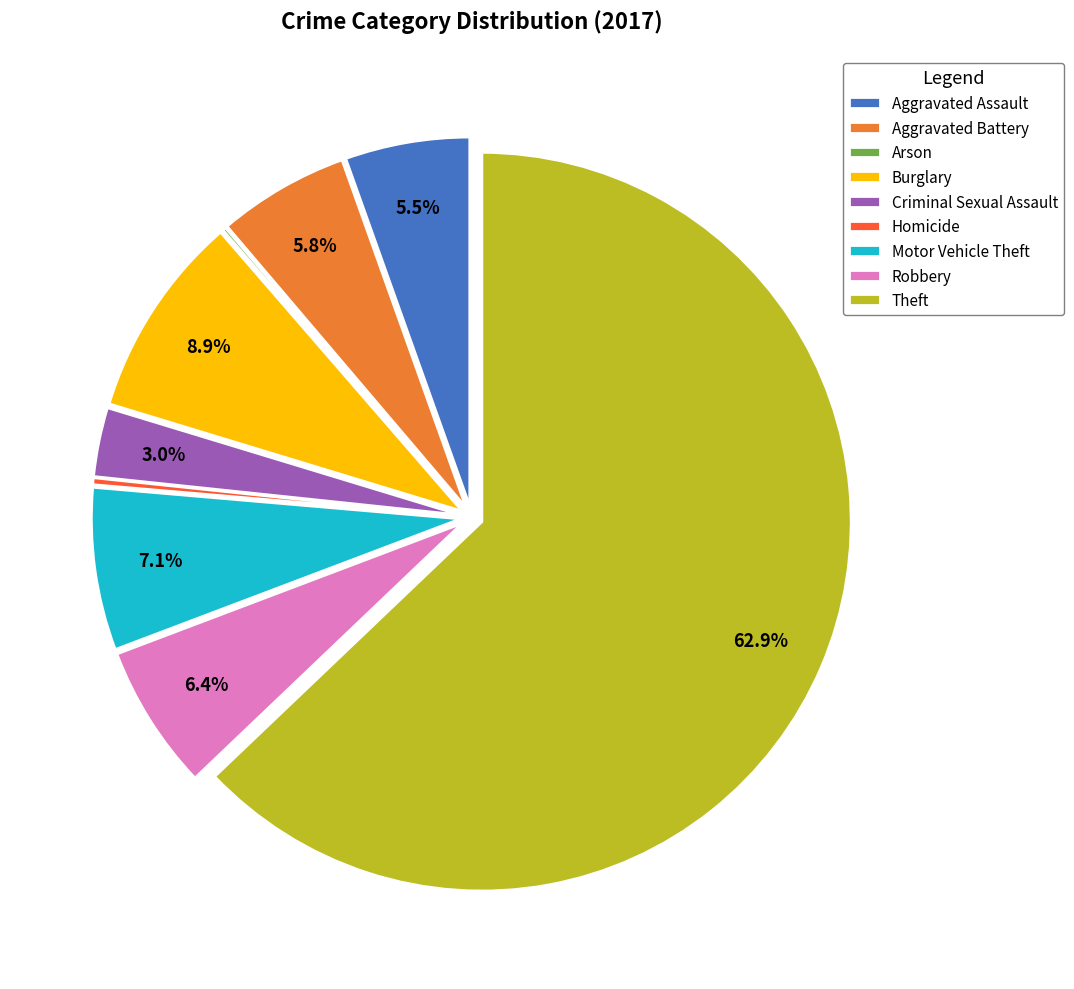

What is the largest slice in the pie chart?

Theft